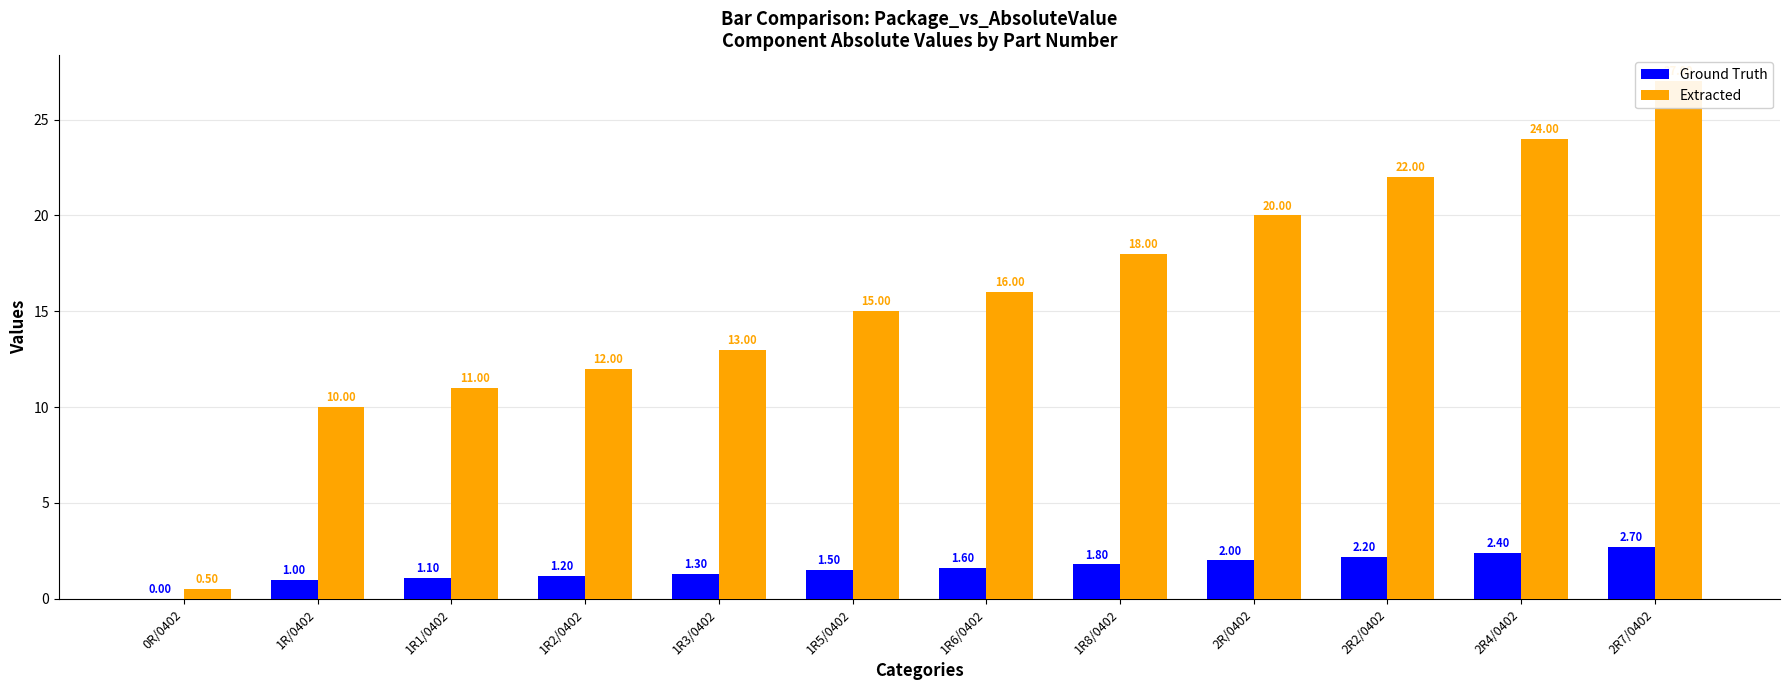

Count the number of categories in the chart.

12